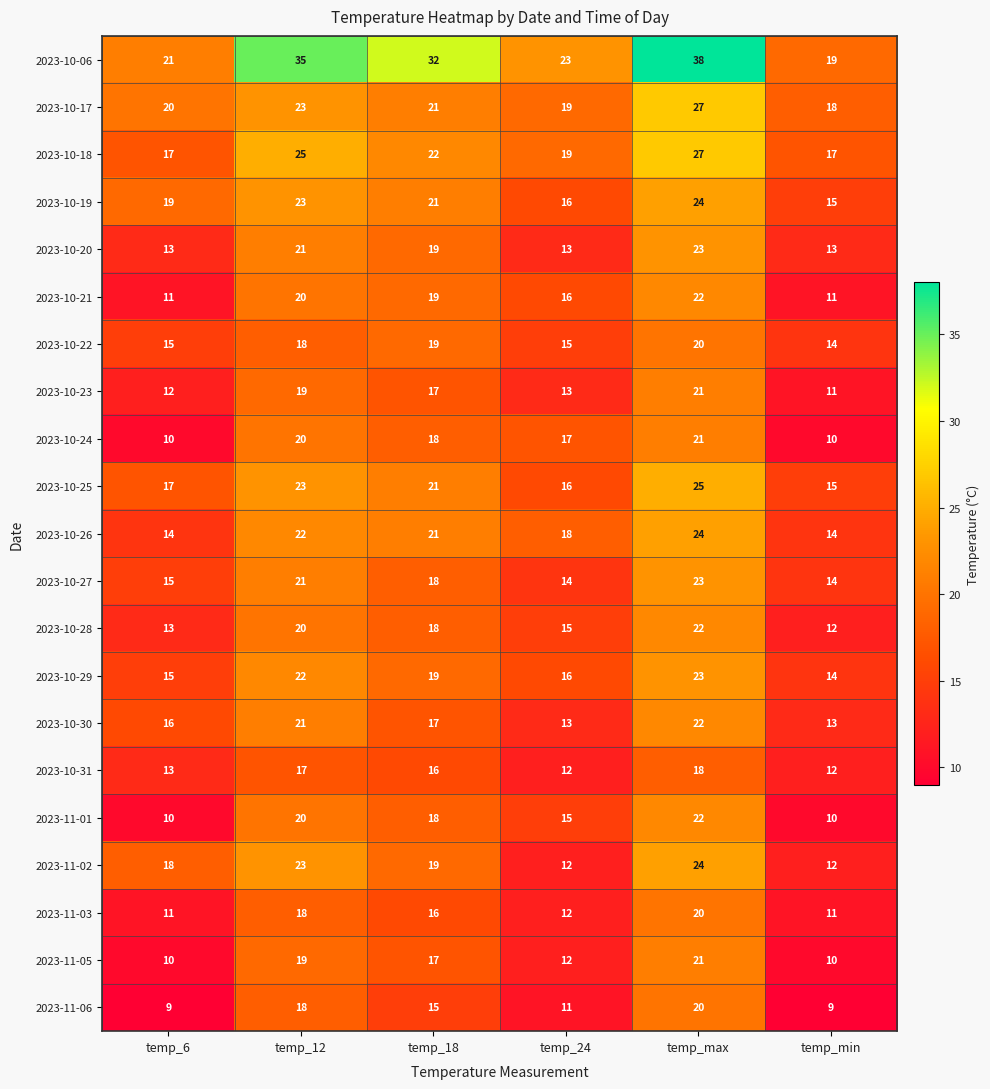

How many categories are shown in the chart?

6